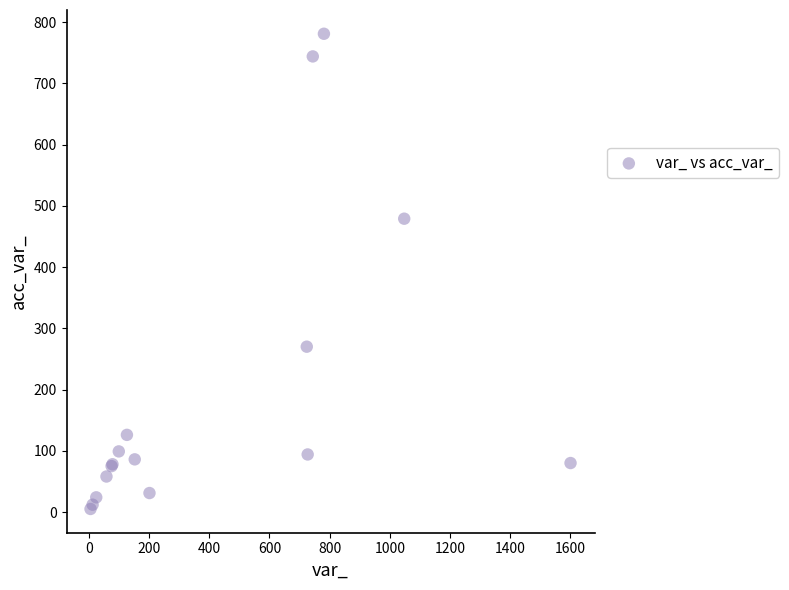

What Y value in the scatter plot is closest to 393?

479